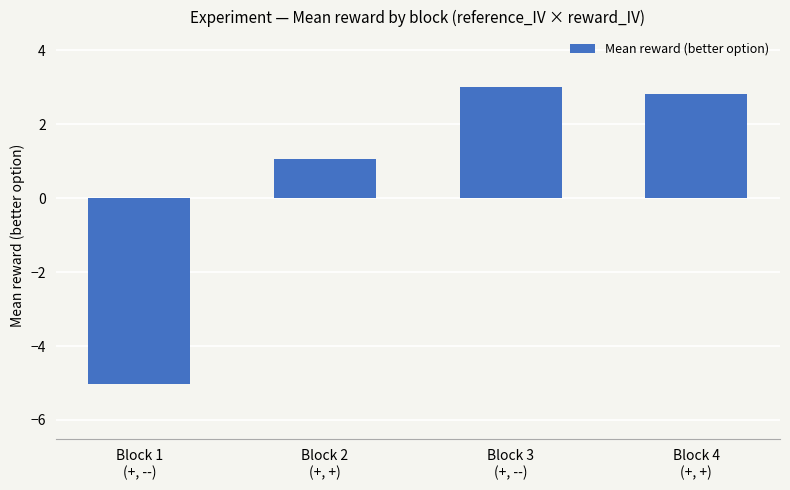

List the labels in order of value, smallest first.

Block 1
(+, --), Block 2
(+, +), Block 4
(+, +), Block 3
(+, --)